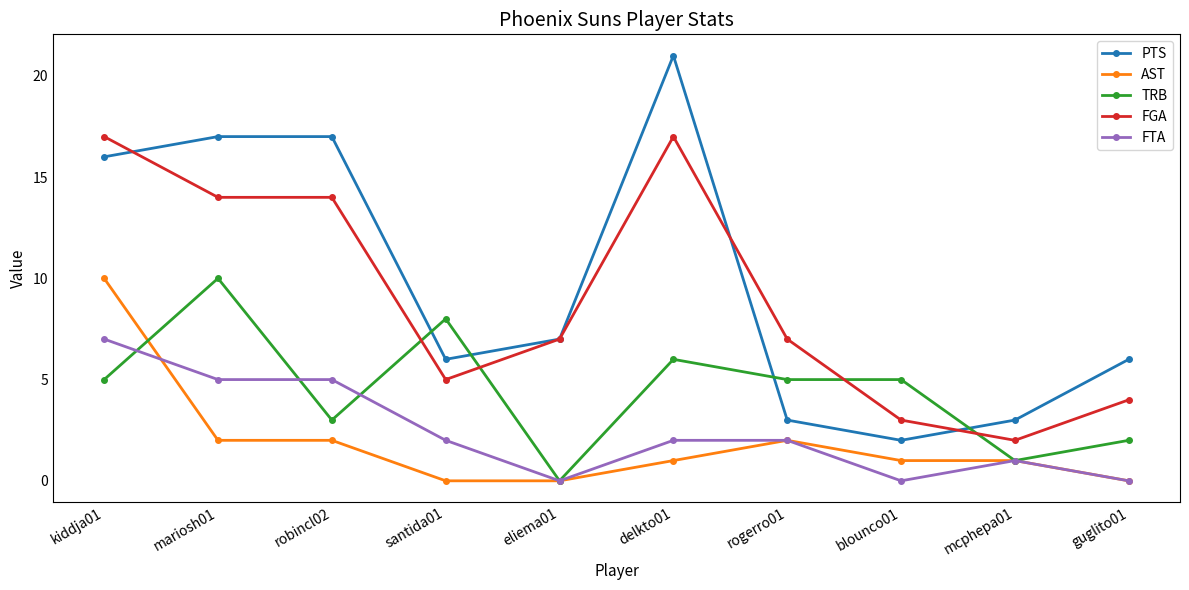

Which label corresponds to the largest value in the chart?

delkto01